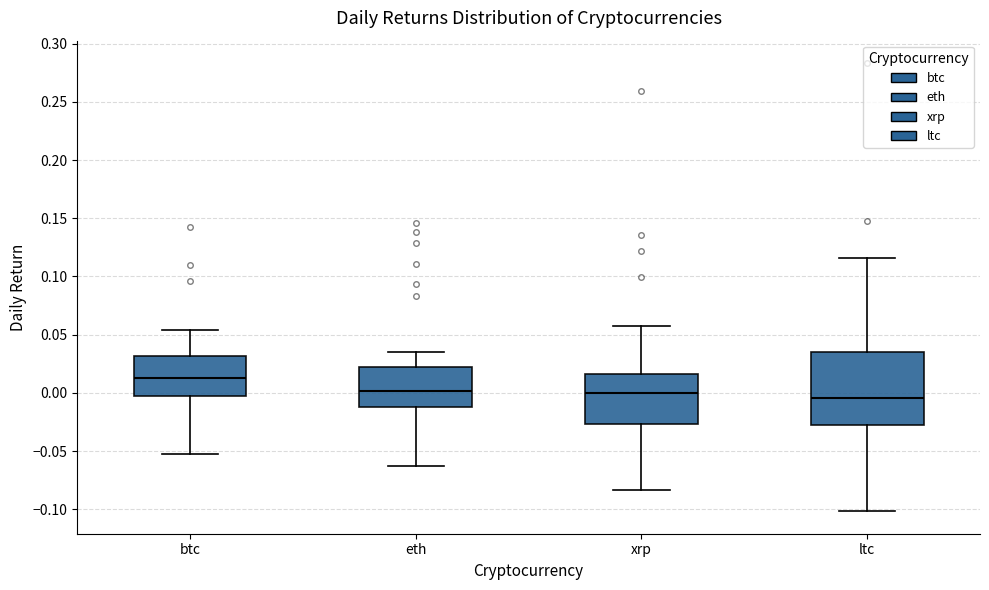

Where does the lower whisker of the box for btc end on the y-axis? The values are not printed on the chart, so give them approximately, as read against the axis.

-0.055